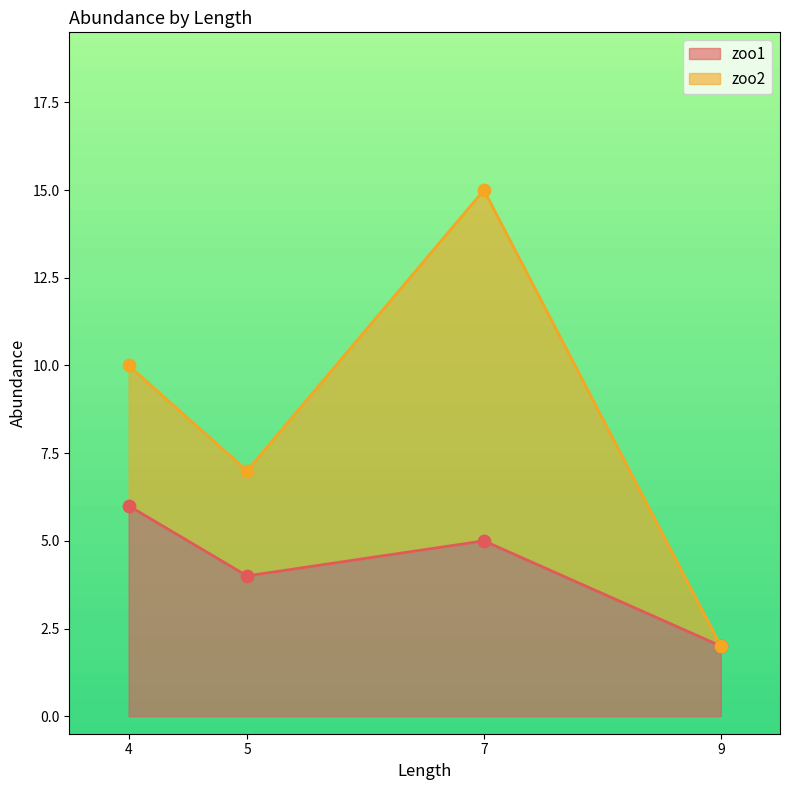

The value of zoo1 at 4 is 9. True or false?

False